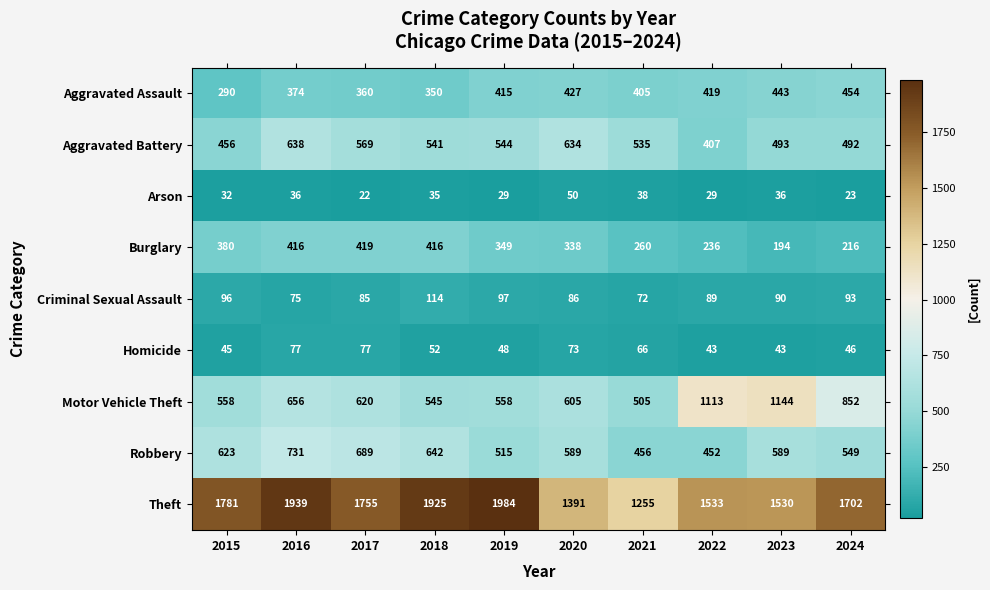

Rank the series by their maximum value, from lowest to highest.

Arson, Homicide, Criminal Sexual Assault, Burglary, Aggravated Assault, Aggravated Battery, Robbery, Motor Vehicle Theft, Theft